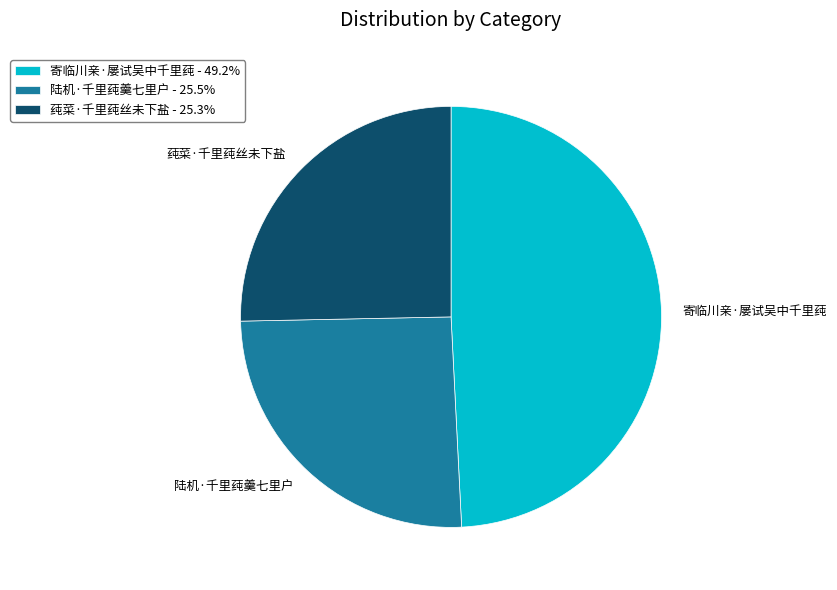

What is the largest slice in the pie chart?

寄临川亲·屡试吴中千里莼